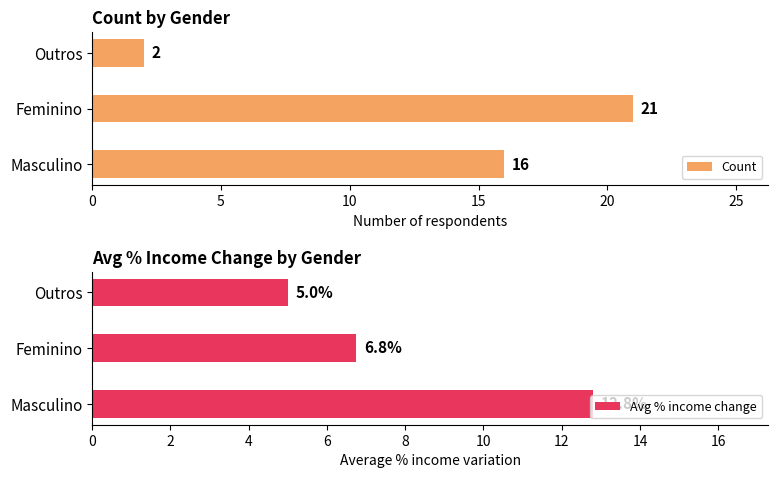

What is the smallest value displayed?

2.0